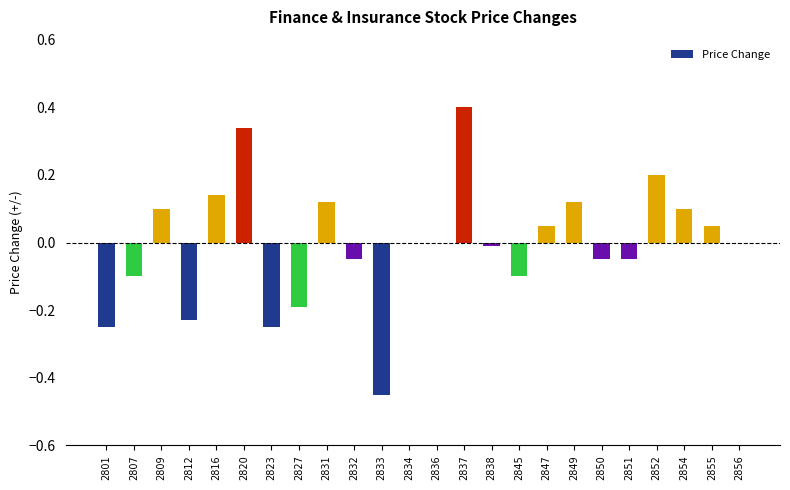

Are the bars horizontal?

No